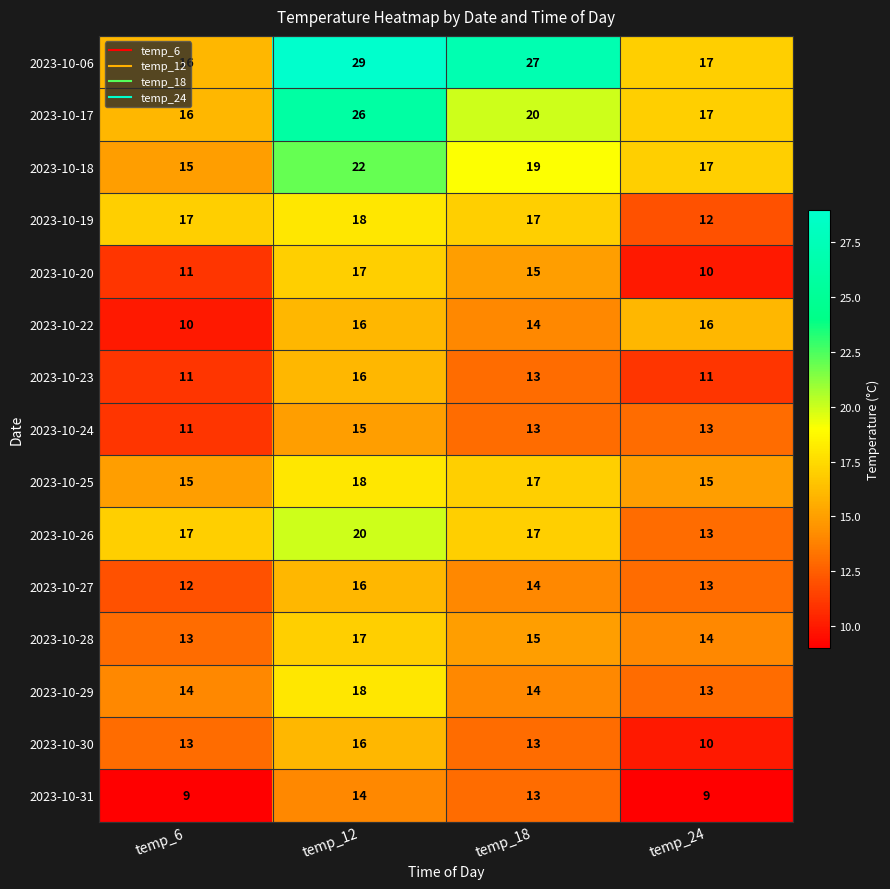

How many values in the 2023-10-22 series are below 16?

2